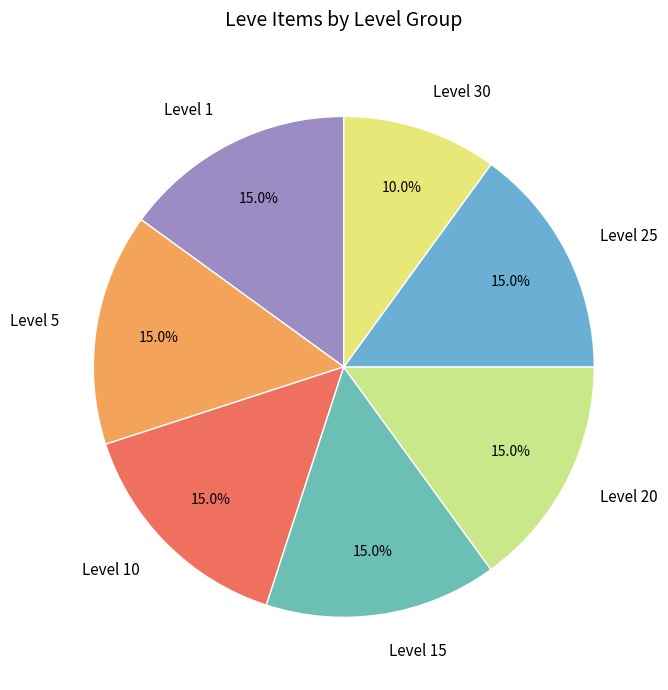

What is the smallest slice in the pie chart?

Level 30